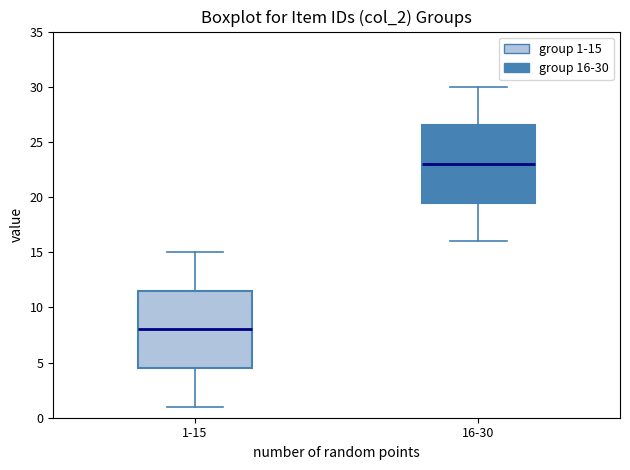

Reading left to right, read every box against the y-axis: the position of its median line, the range the box covers, and the ends of its whiskers. The values are not printed on the chart, so give them approximately, as read against the axis.

1-15: median 8.0, box 4.5 to 11.5, whiskers 1.0 to 15.0
16-30: median 23.0, box 19.5 to 26.5, whiskers 16.0 to 30.0